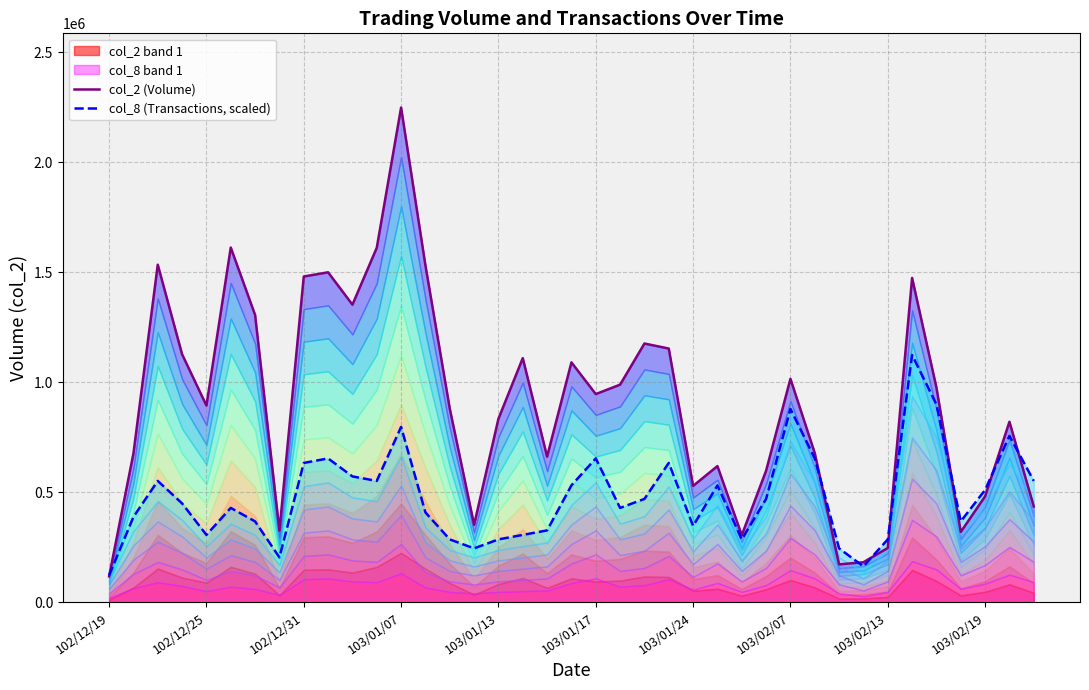

At which category does the chart reach its minimum across all series?

102/12/19